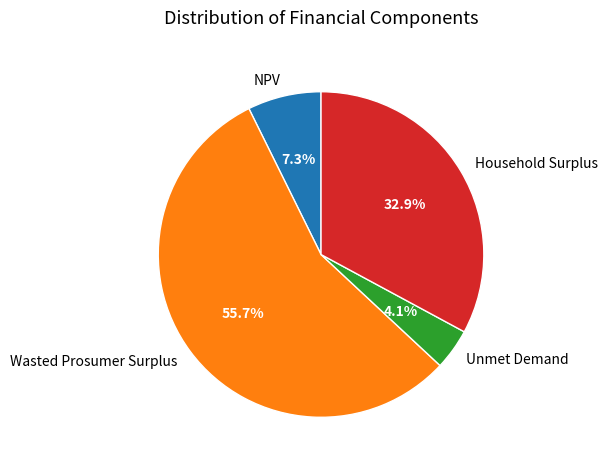

Which slice is the smallest?

Unmet Demand